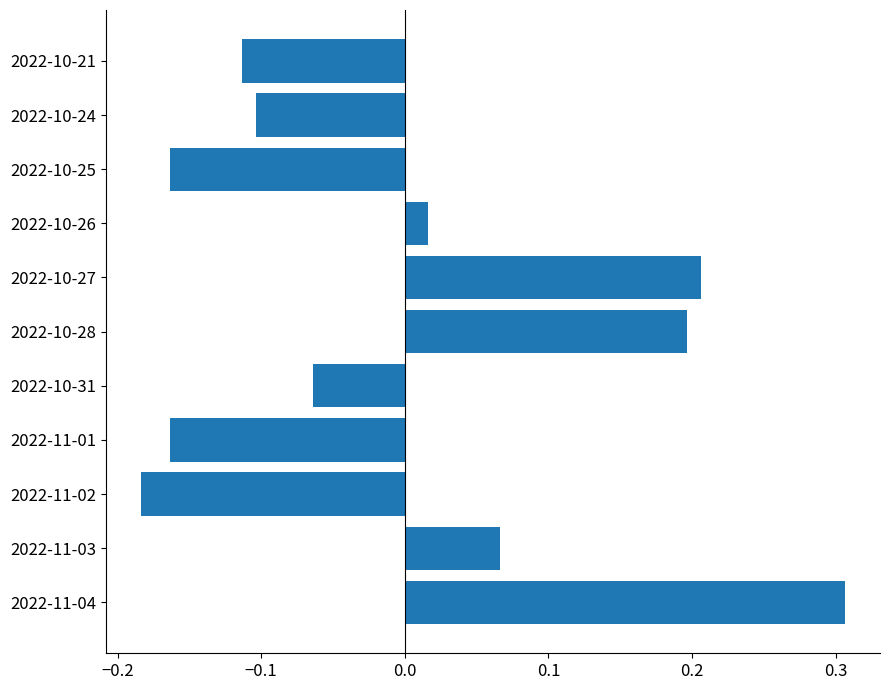

At which category does the chart reach its peak across all series?

2022-11-04